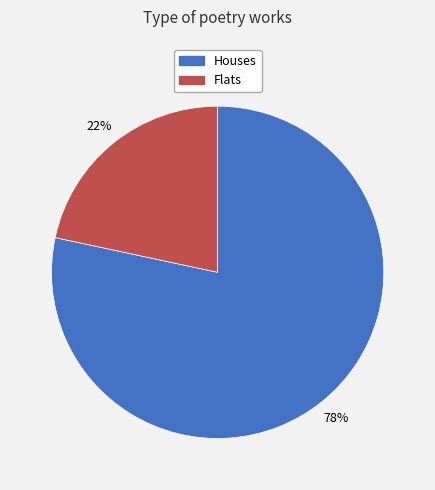

Is there a majority slice in this chart?

Yes